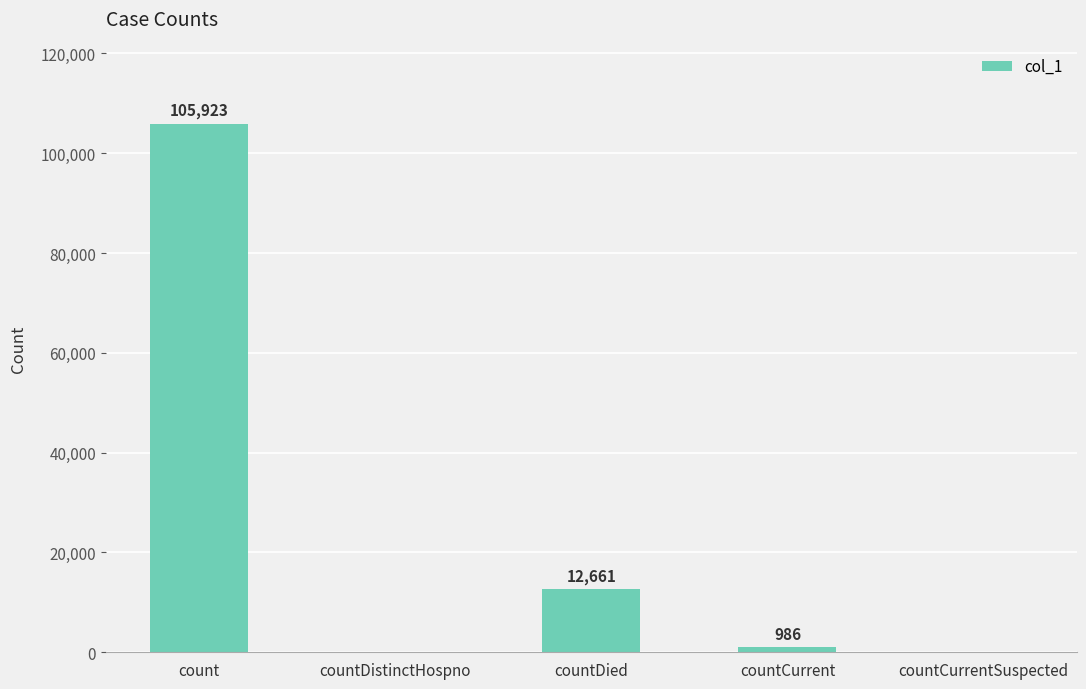

The chart shows a value of 12661 at countDied. True or false?

True